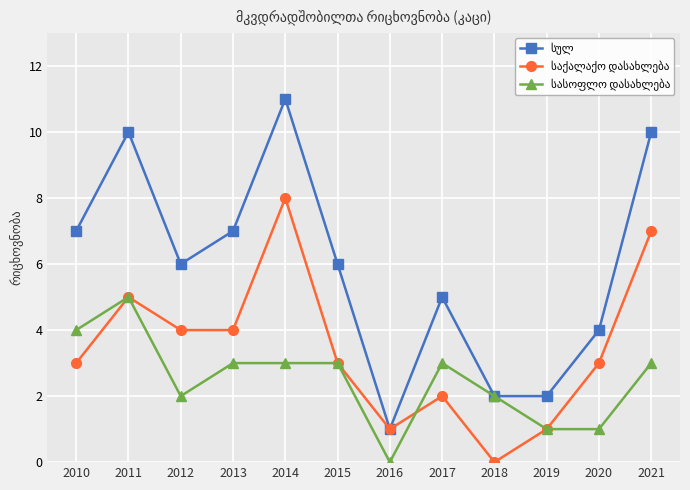

What is the difference between the highest and lowest values at 2014?

8